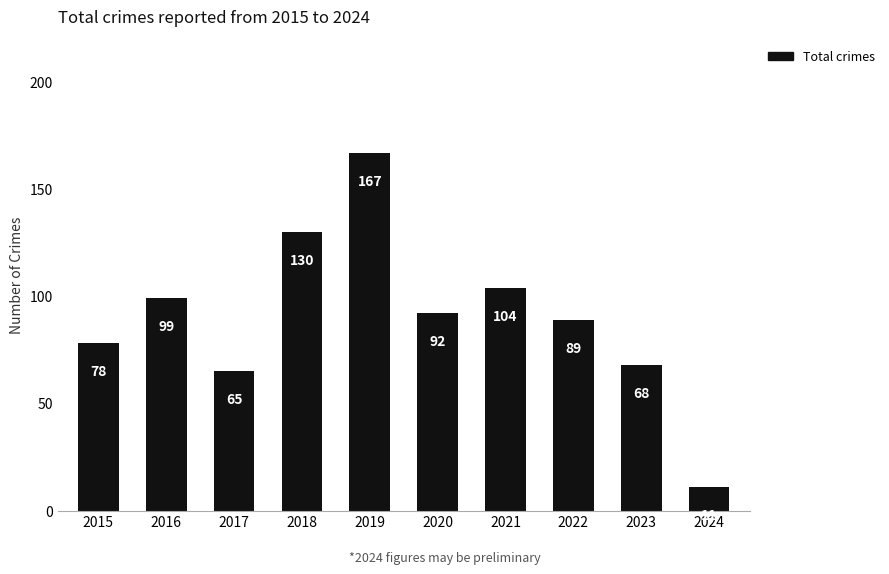

What is the difference between the second highest and minimum values?

119